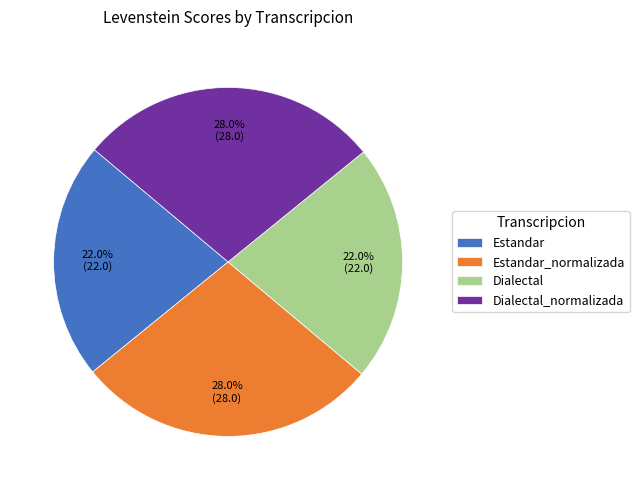

Is there a majority slice in this chart?

No